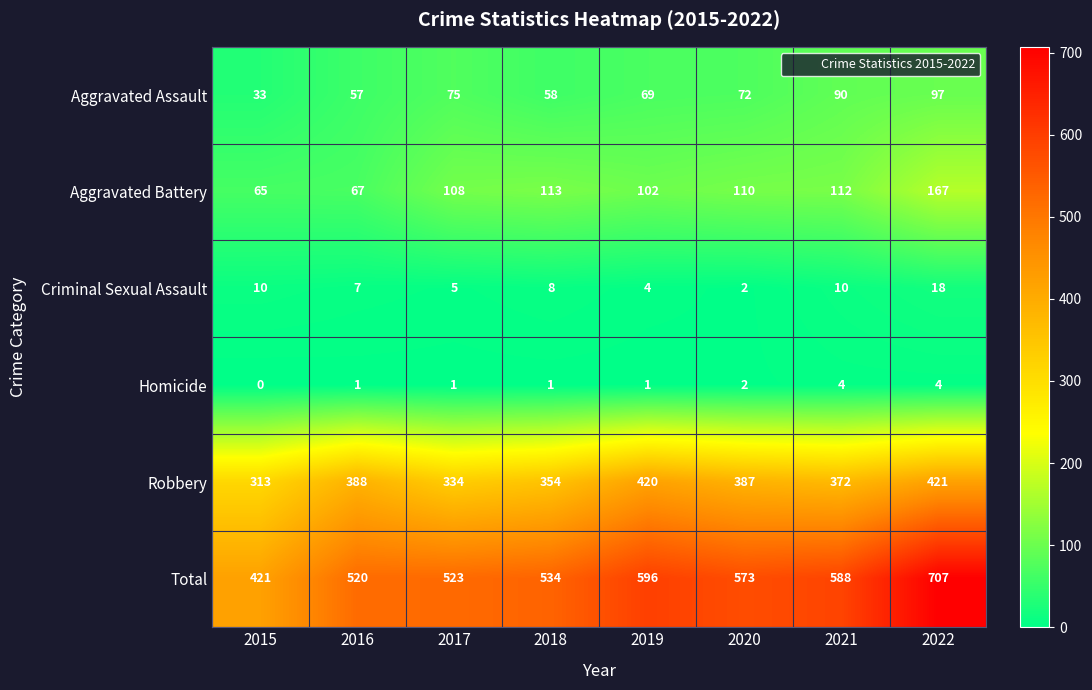

What is the difference between the highest and lowest values at 2020?

571